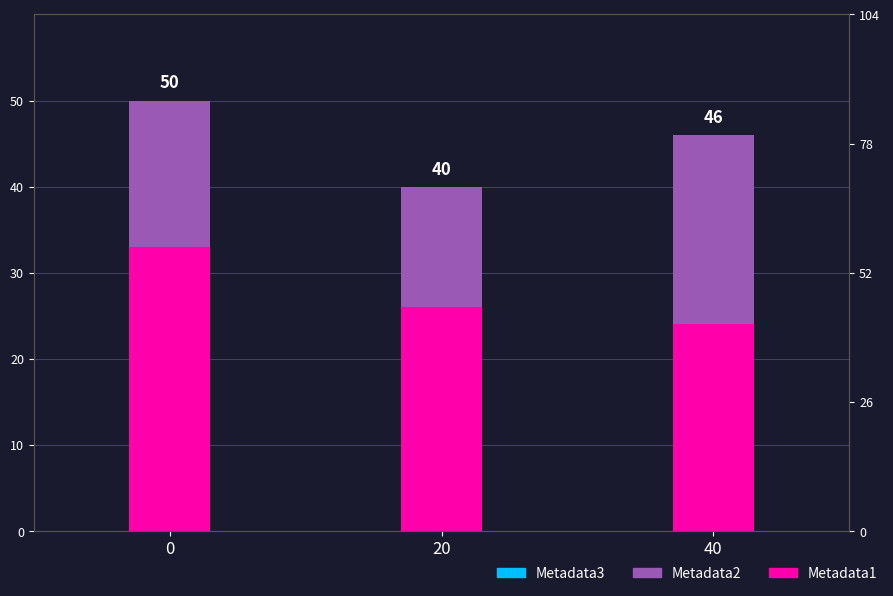

List the labels in order of Metadata2 value, smallest first.

20, 0, 40